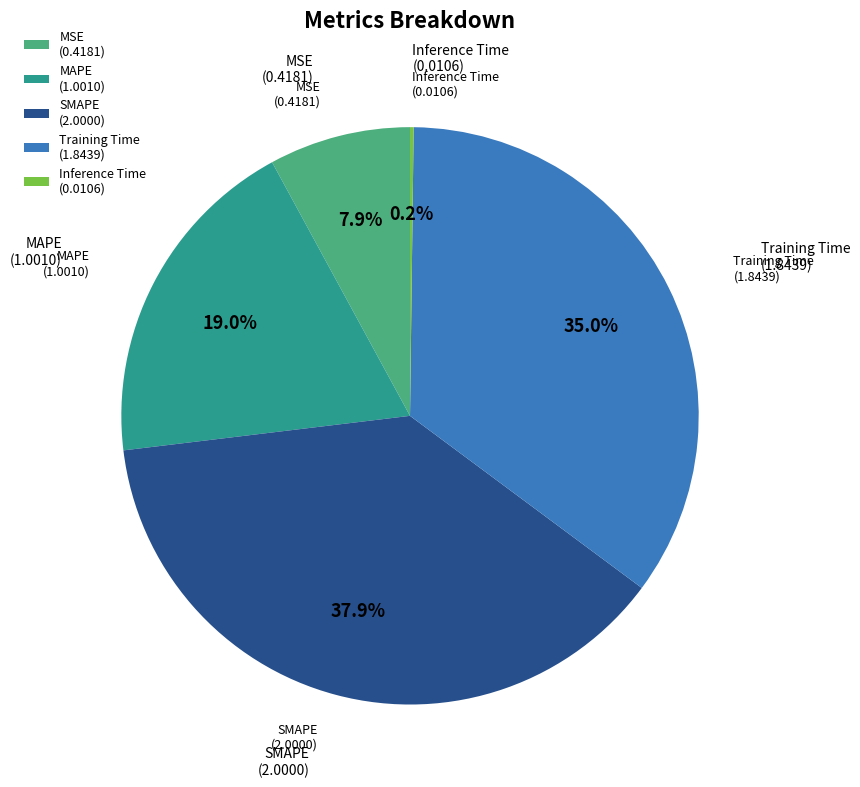

Is MAPE (1.0010) the majority of the pie?

No